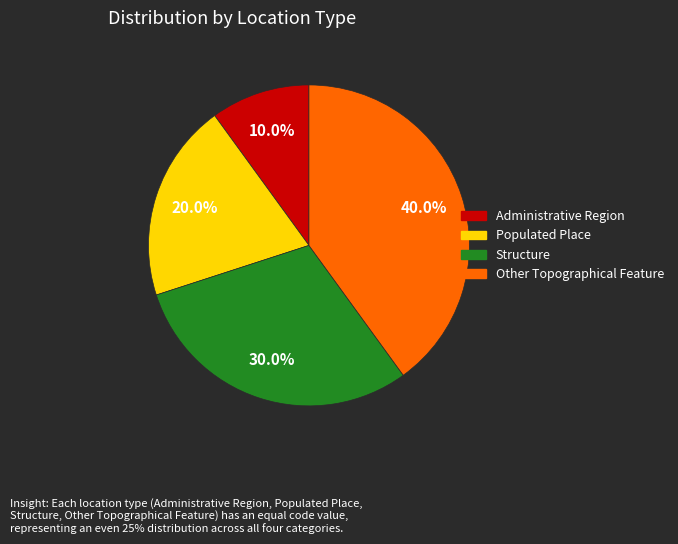

What is the total percentage of Structure and Administrative Region?

40.0%